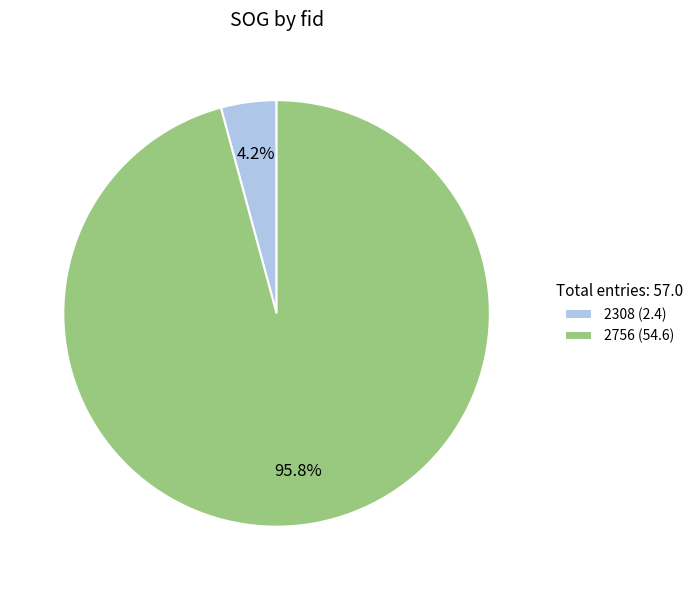

What percentage is NOT represented by 2308?

95.8%